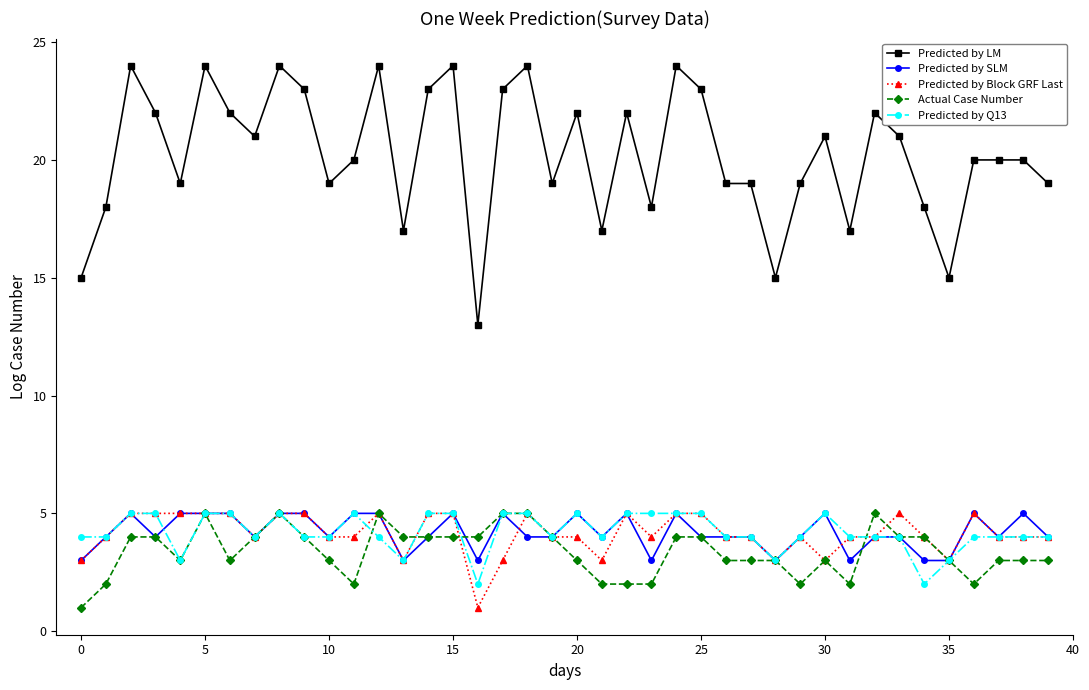

Which series has the widest spread of values?

Predicted by LM